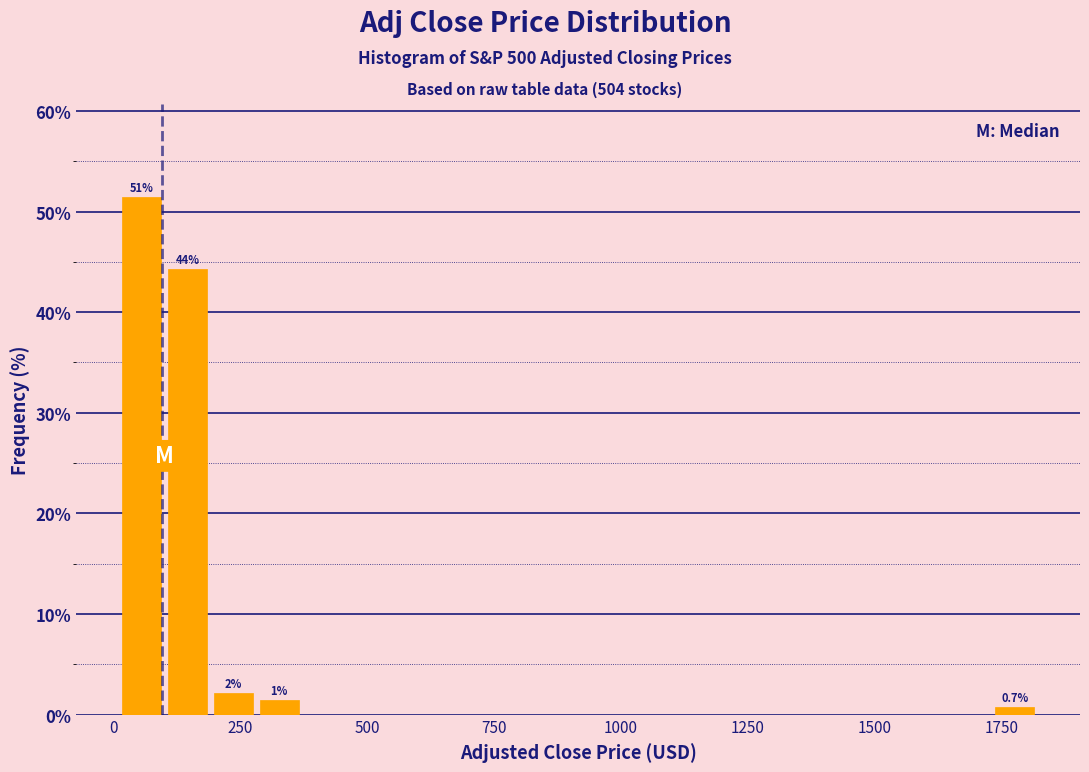

Read against the x-axis, roughly where is the centre of the tallest bar?

50